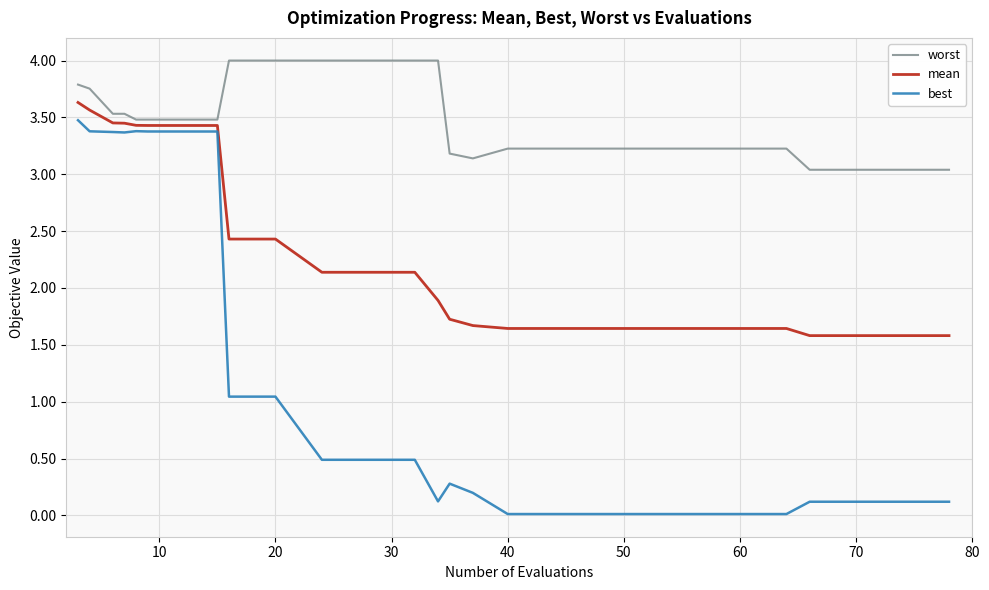

Which series has the largest total across all categories?

worst